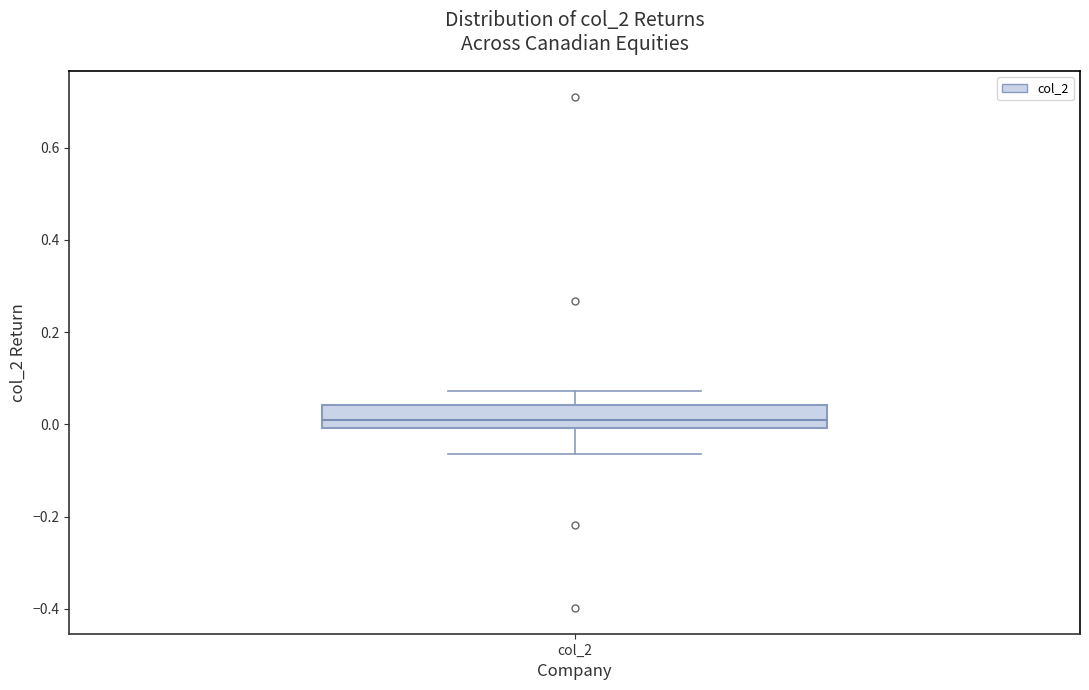

Transcribe this box plot: give where the median line is, the range the box spans, and where the two whiskers end, as read against the y-axis. The values are not printed on the chart, so give them approximately, as read against the axis.

median 0.00 (just above the box's lower edge), box 0.00 to 0.04, whiskers -0.06 to 0.08